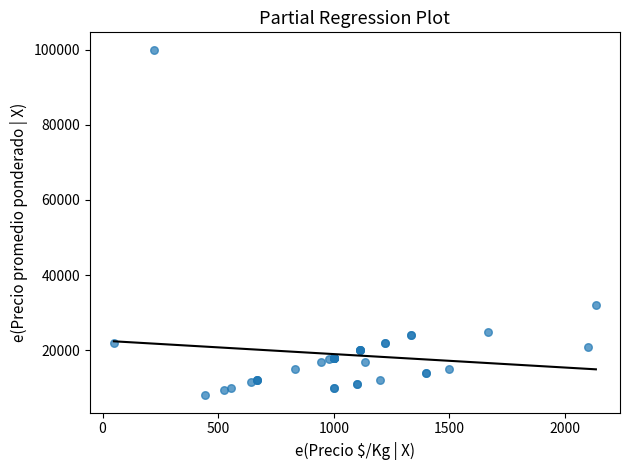

What Y value in the scatter plot is closest to 54000?

32000